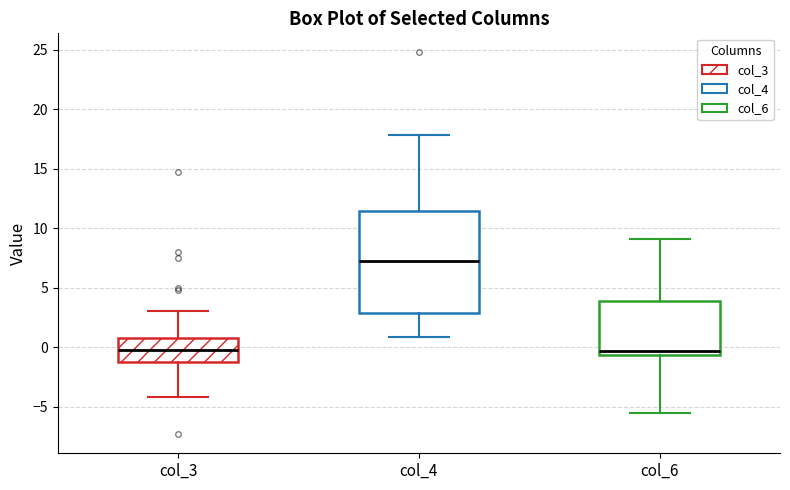

Where does the upper whisker of the box for col_6 end on the y-axis? The values are not printed on the chart, so give them approximately, as read against the axis.

9.0